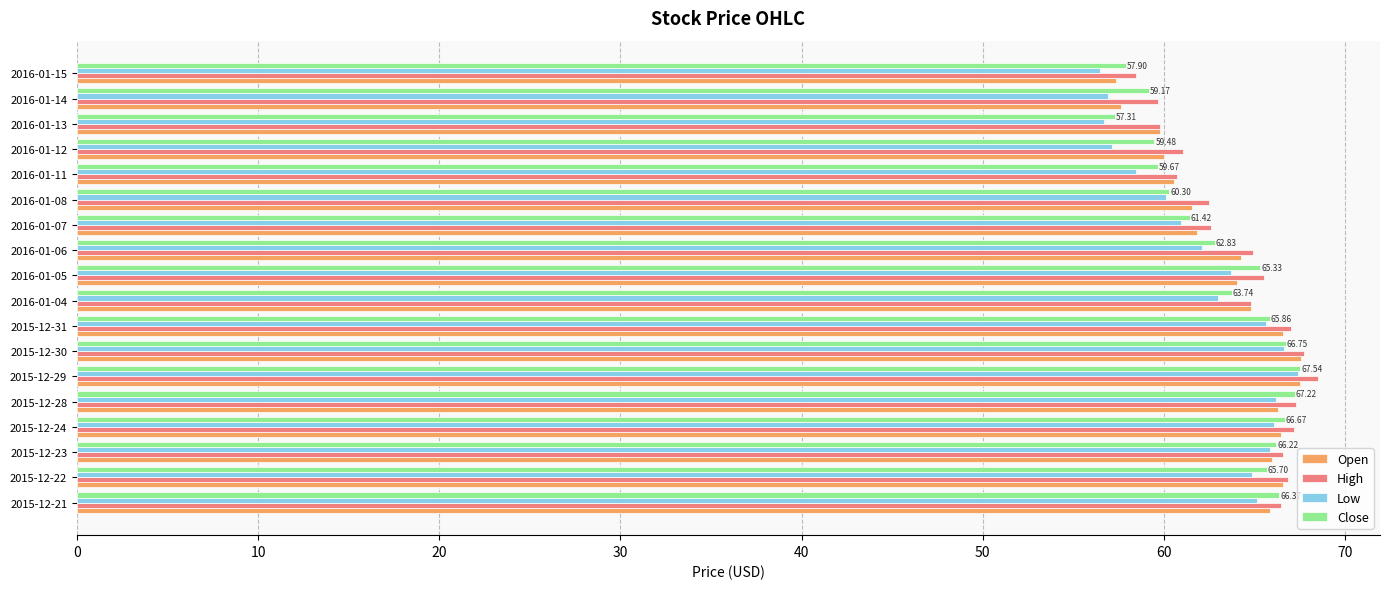

What is the sum of the Close values at 2016-01-15 and 2016-01-07?

119.3